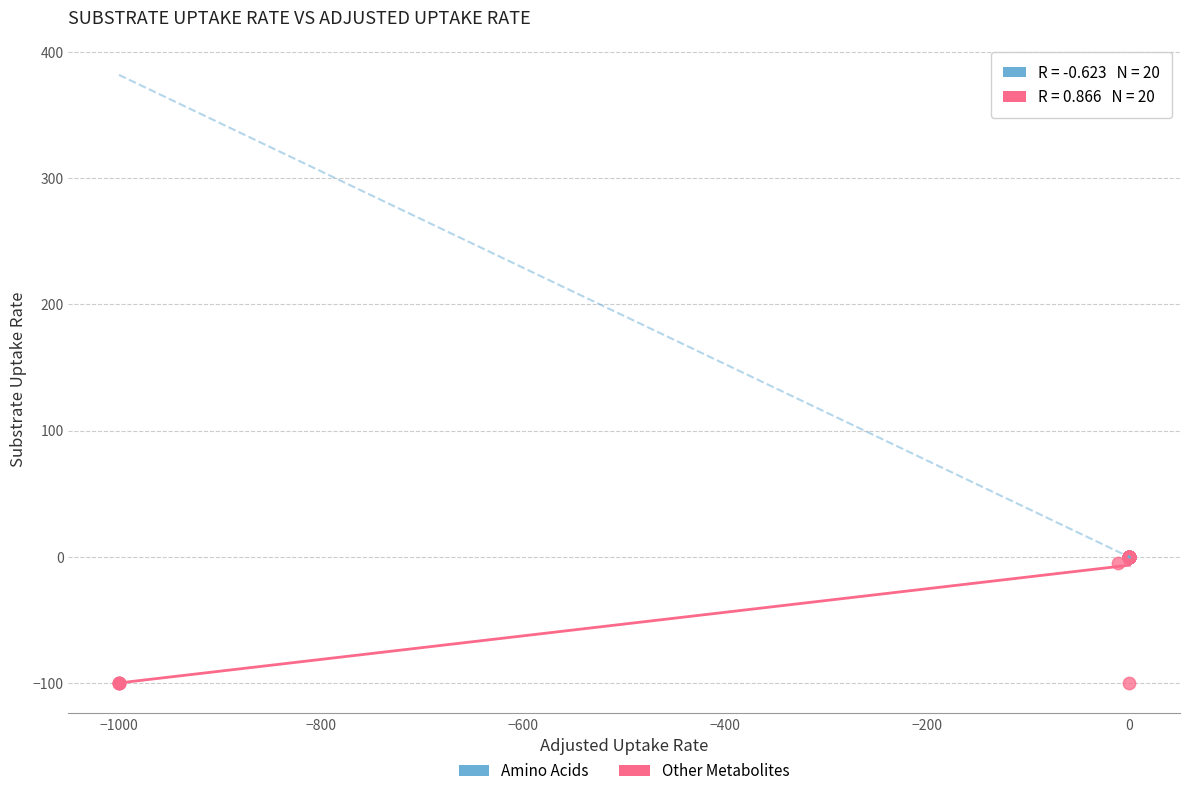

Which series has the widest spread of Y values?

Other Metabolites